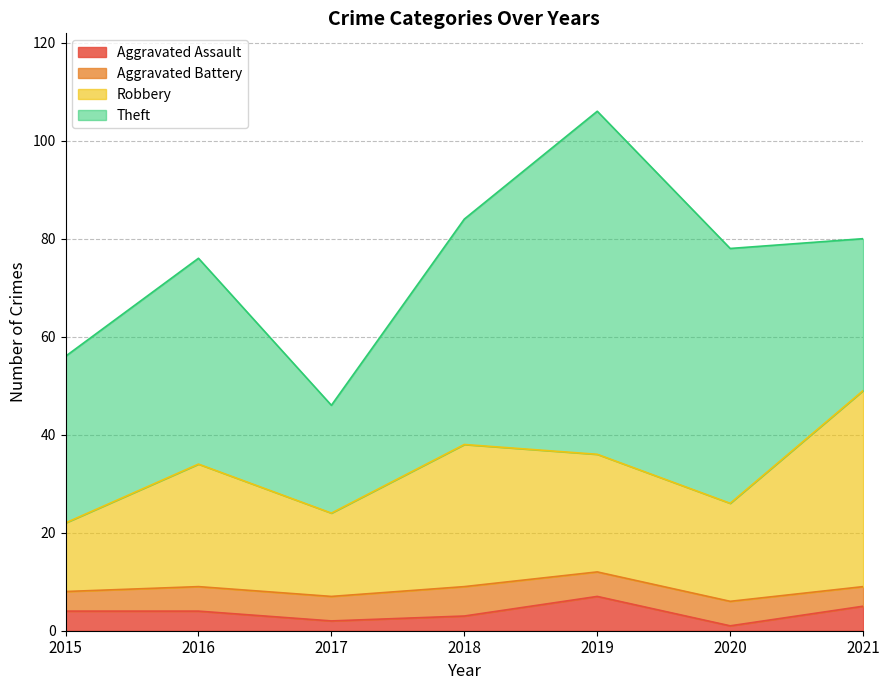

At which category does Aggravated Assault reach its first local peak?

2019